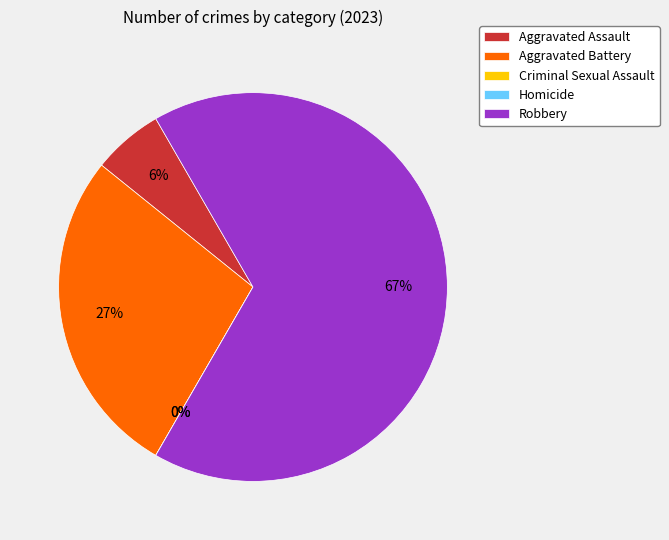

To the nearest percent, what is the average slice percentage?

20%